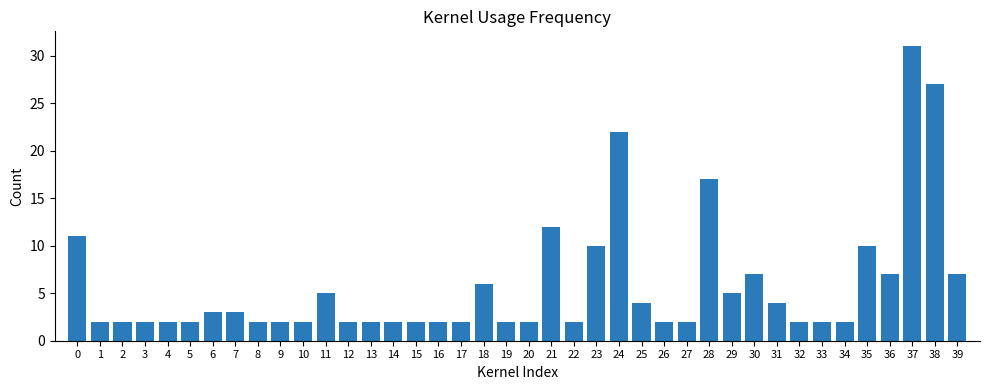

What is the average value?

6